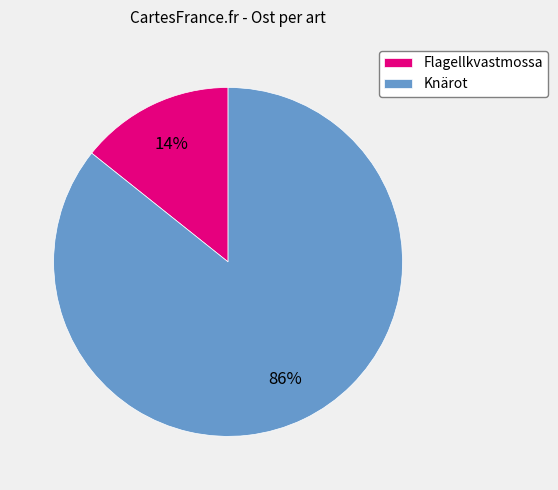

Is there a majority slice in this chart?

Yes